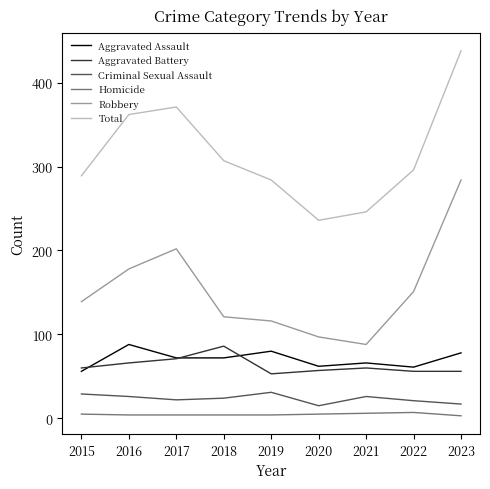

Which series has the widest spread of values?

Total